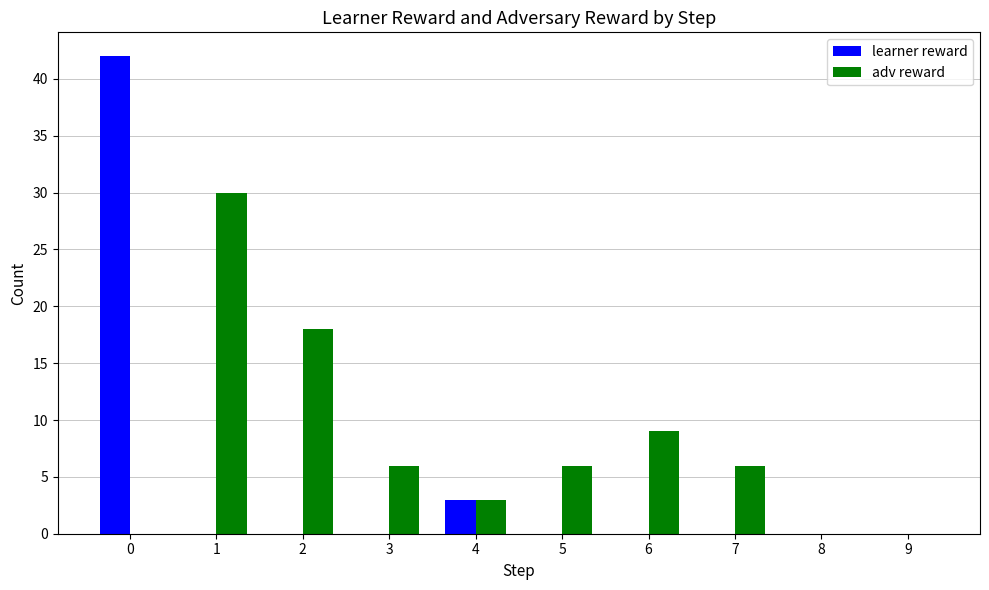

How many groups of bars are there?

10